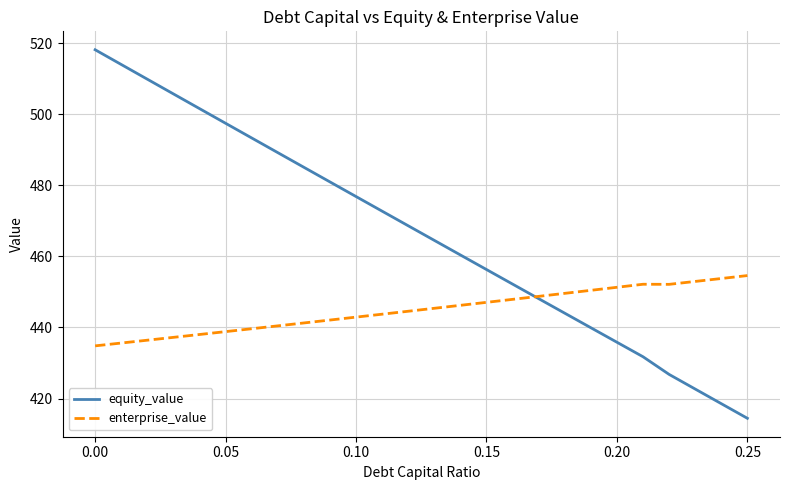

How many times do enterprise_value and equity_value cross each other?

1